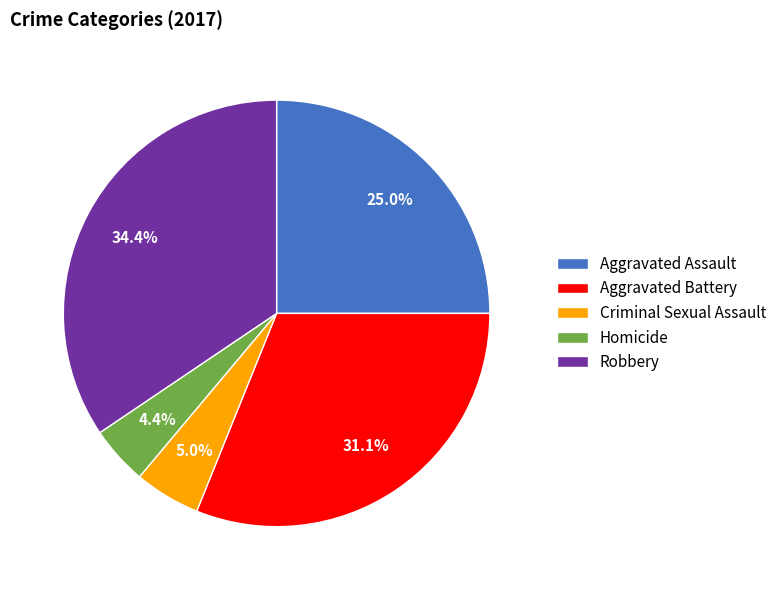

To the nearest percent, what percentage of the pie is Aggravated Battery?

31%